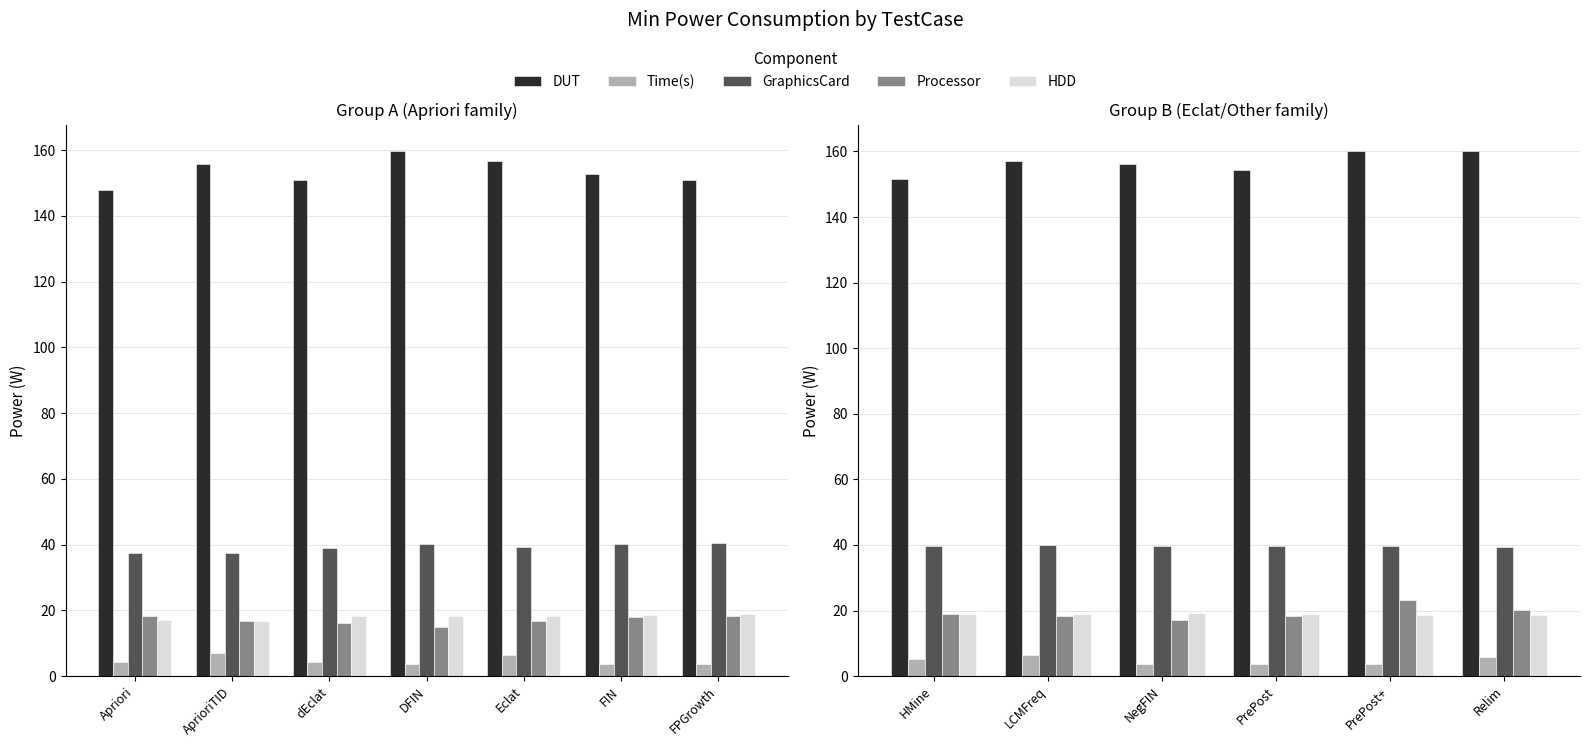

What is the minimum value shown in the chart?

3.7